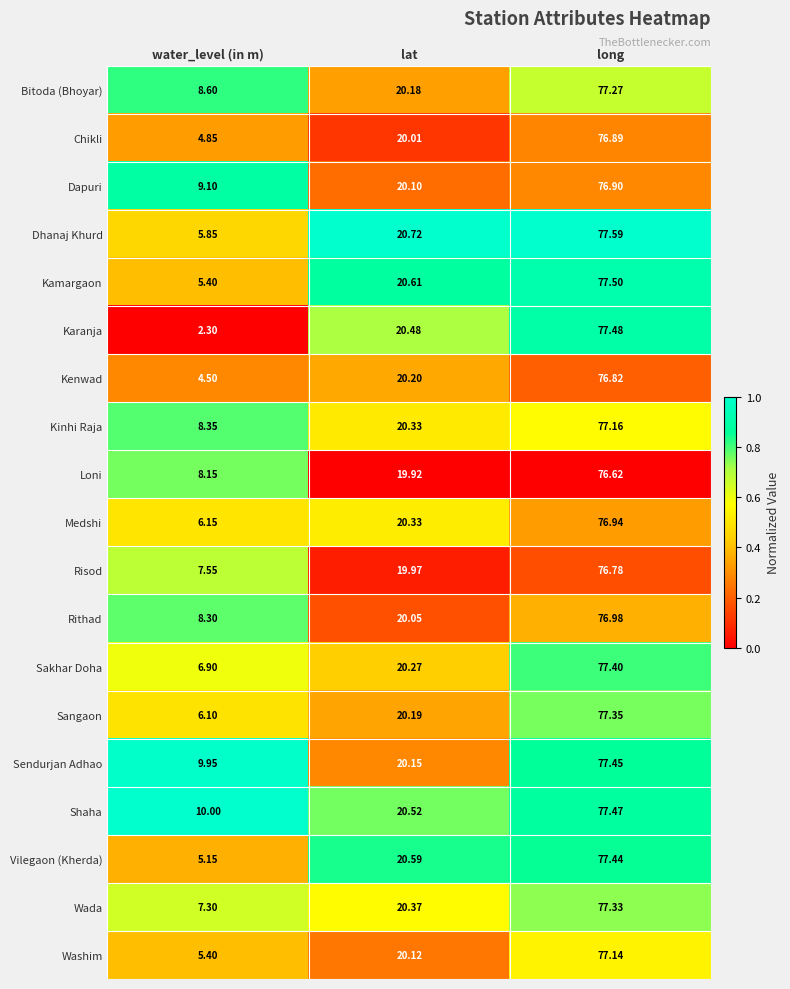

Which series changed the most between water_level (in m) and lat?

Karanja